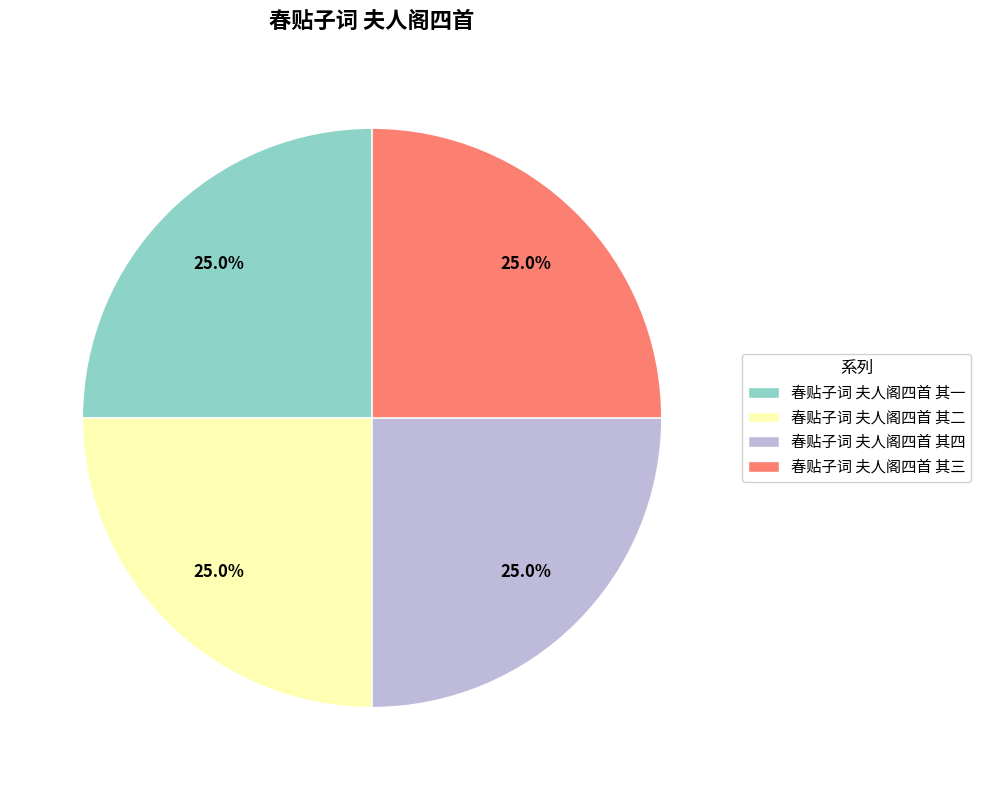

What is the ratio of the value at 春贴子词 夫人阁四首 其三 to the value at 春贴子词 夫人阁四首 其一?

1.0